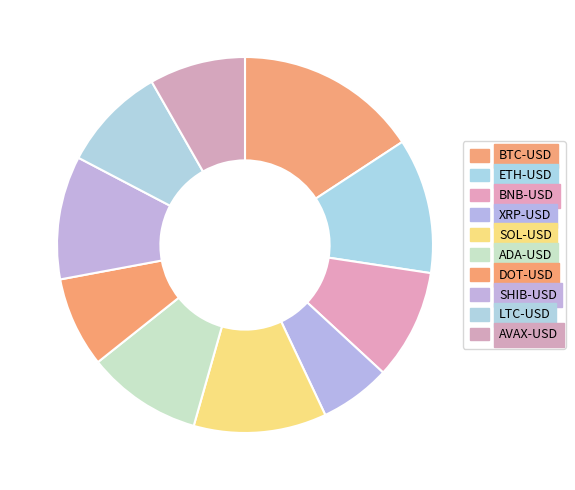

Does any single category account for the majority?

No